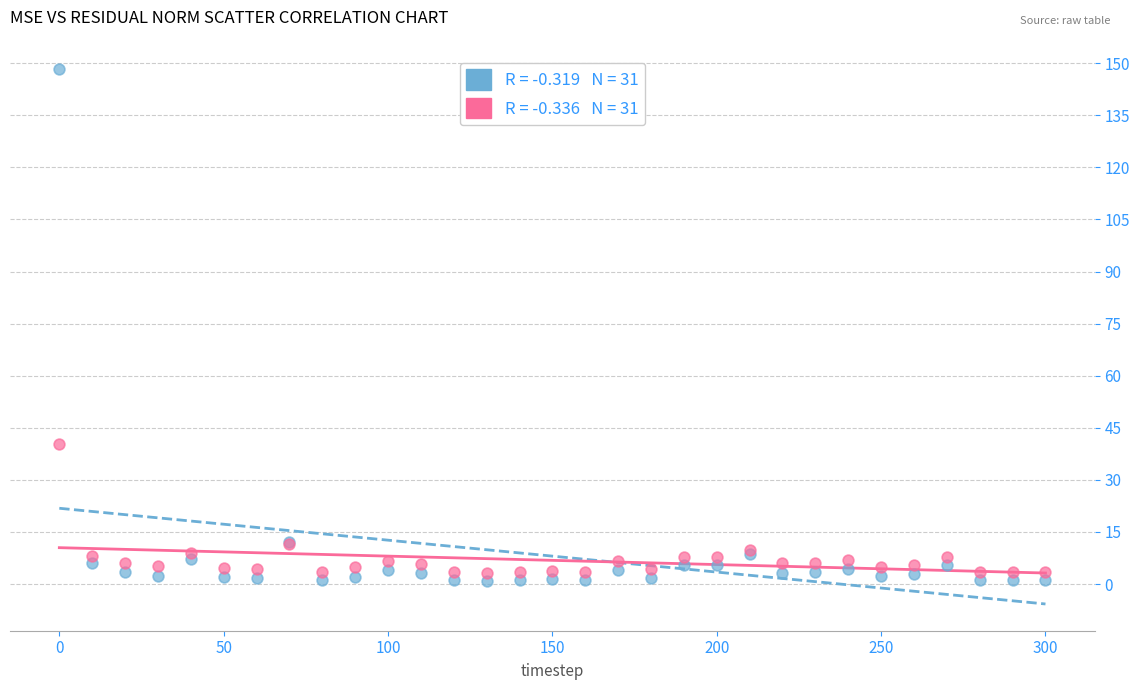

Across all series, what Y value is closest to 74?

40.4